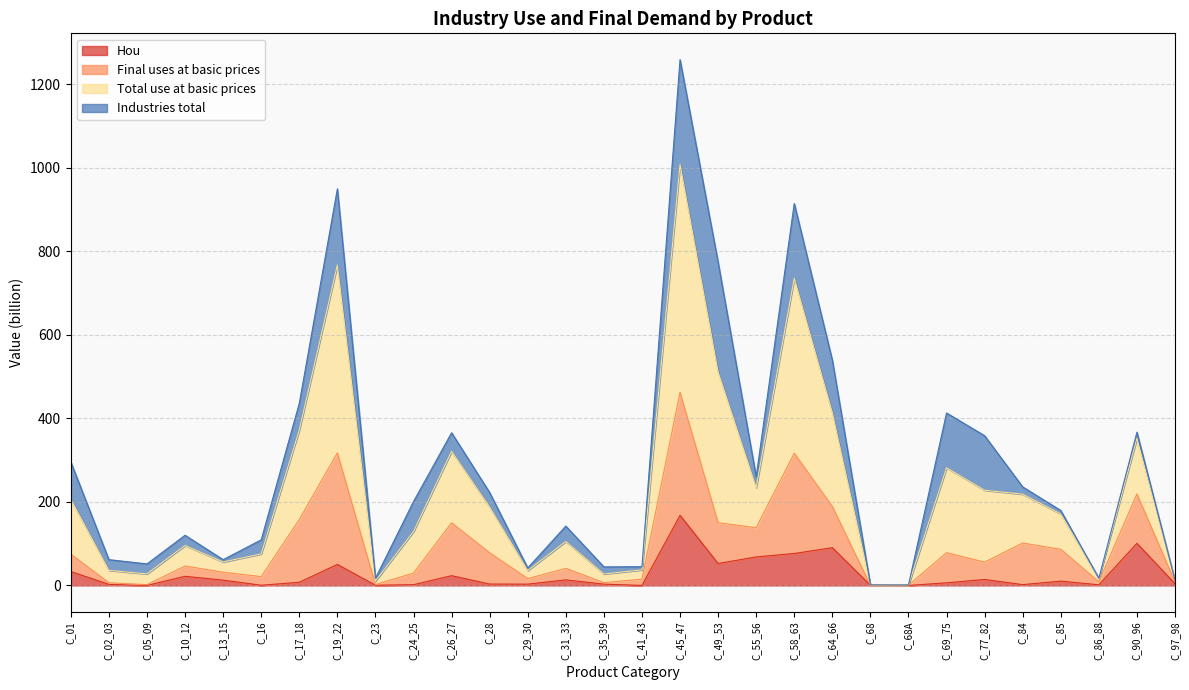

Which category has the highest value in the Hou series?

C_45_47